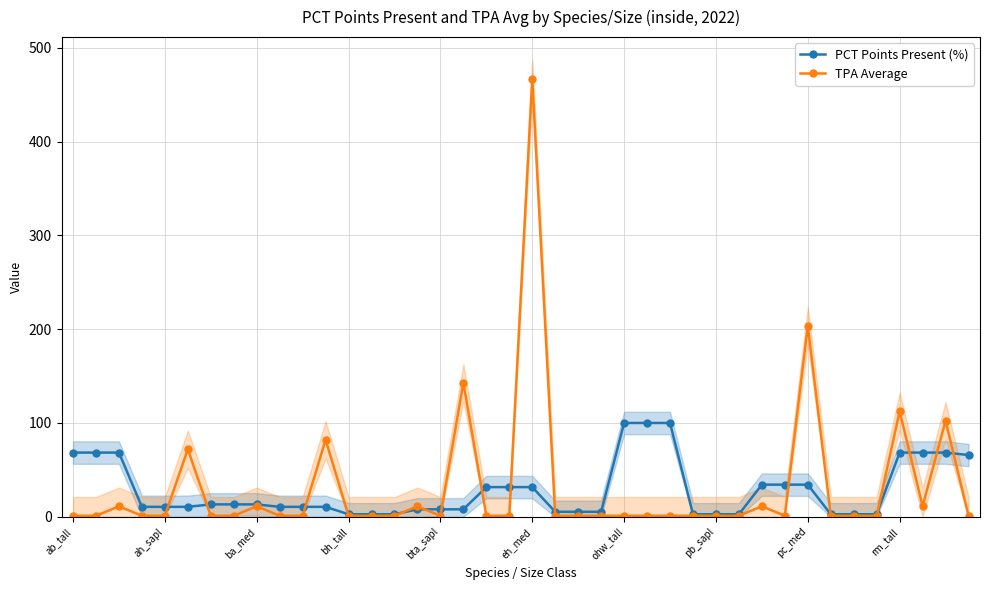

What are all the series names shown in the legend?

PCT Points Present (%), TPA Average